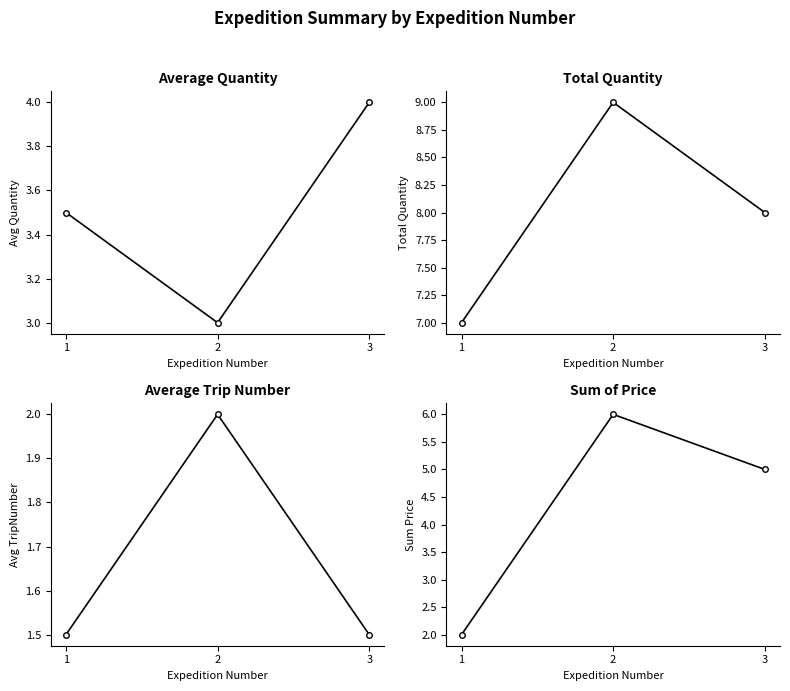

How many Total Quantity values are between 7 and 9?

3